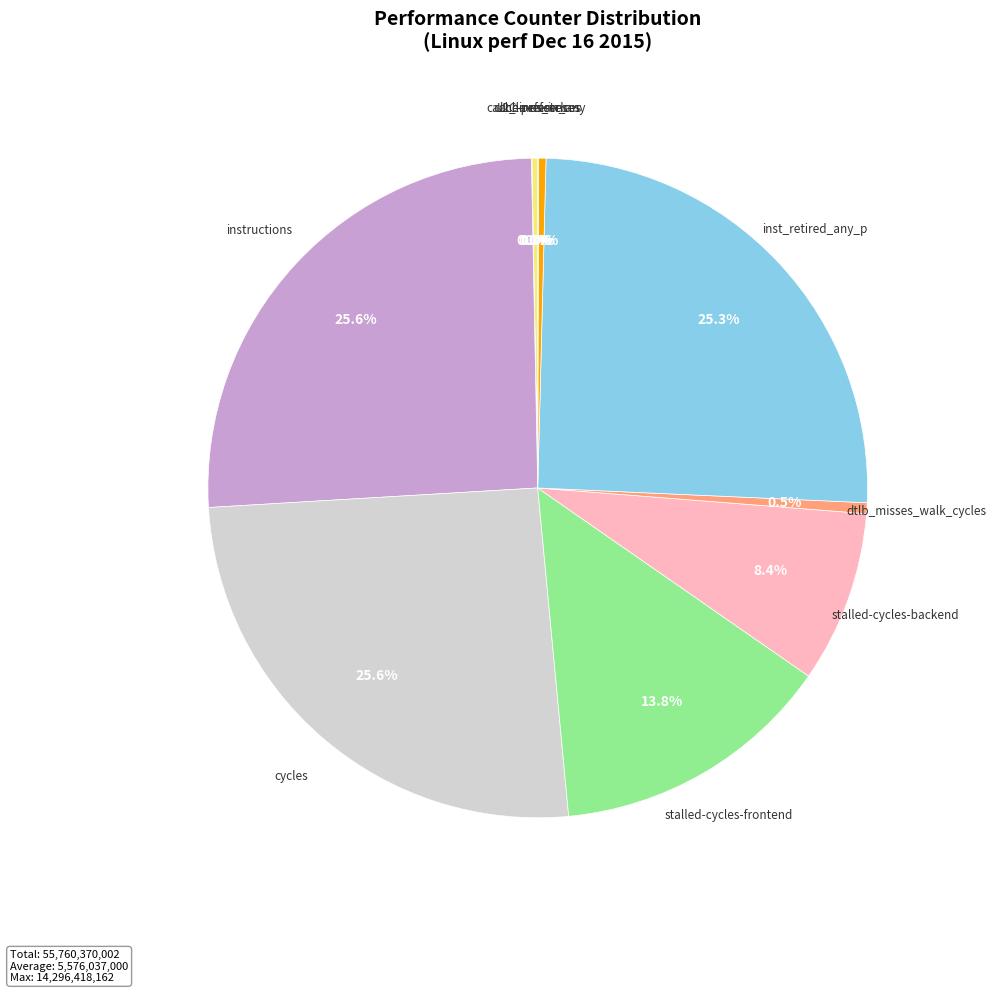

To the nearest percent, what is the average slice percentage?

10%